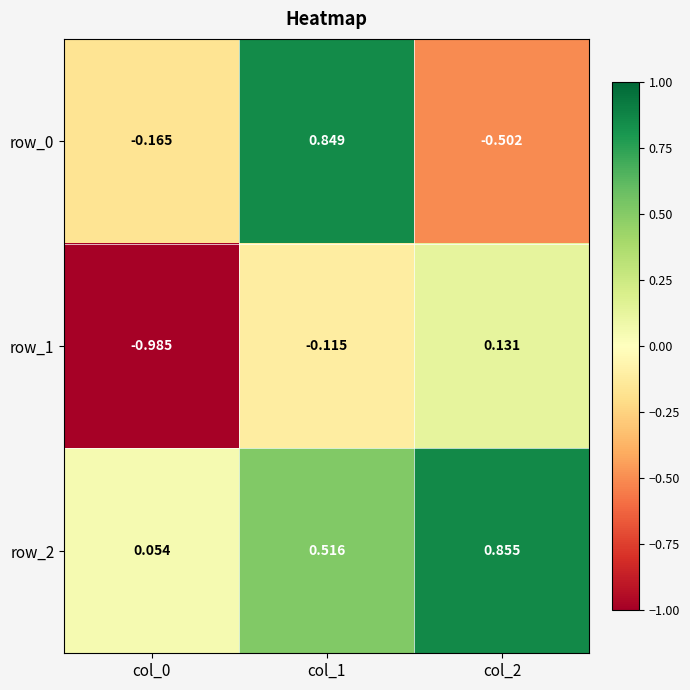

Is the value of row_0 at col_1 greater than the value of row_1 at col_1?

Yes